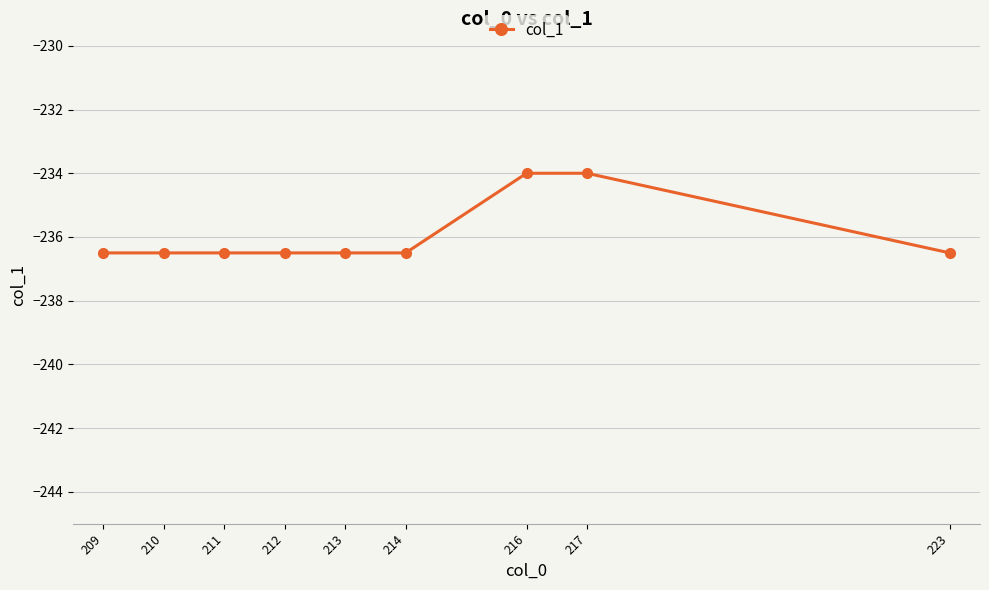

What is the maximum value shown in the chart?

-234.0